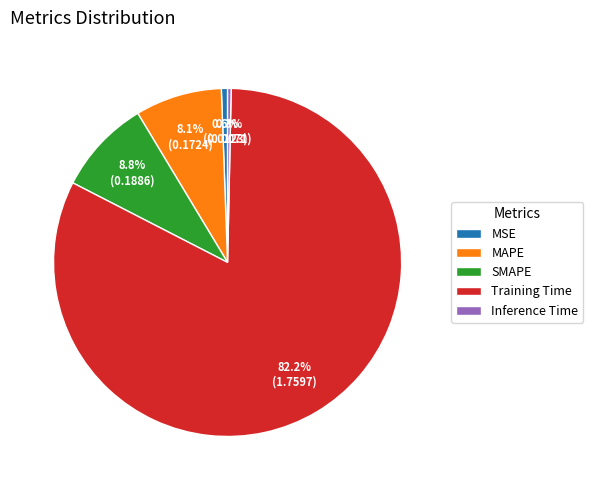

What percentage is the MSE slice, to the nearest percent?

1%